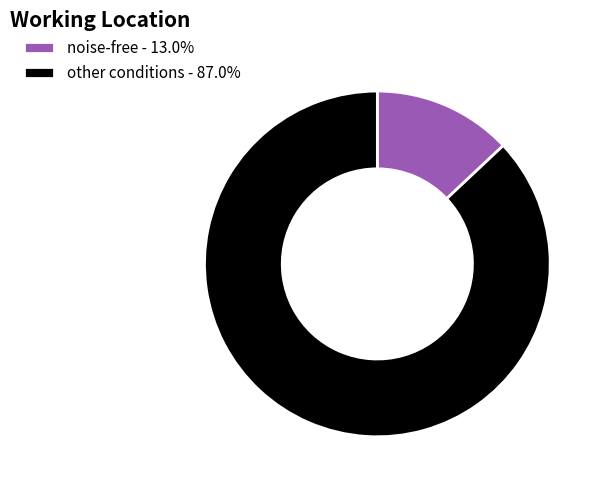

Approximately how many times larger is the value at other conditions - 87.0% compared to noise-free - 13.0%?

6.7